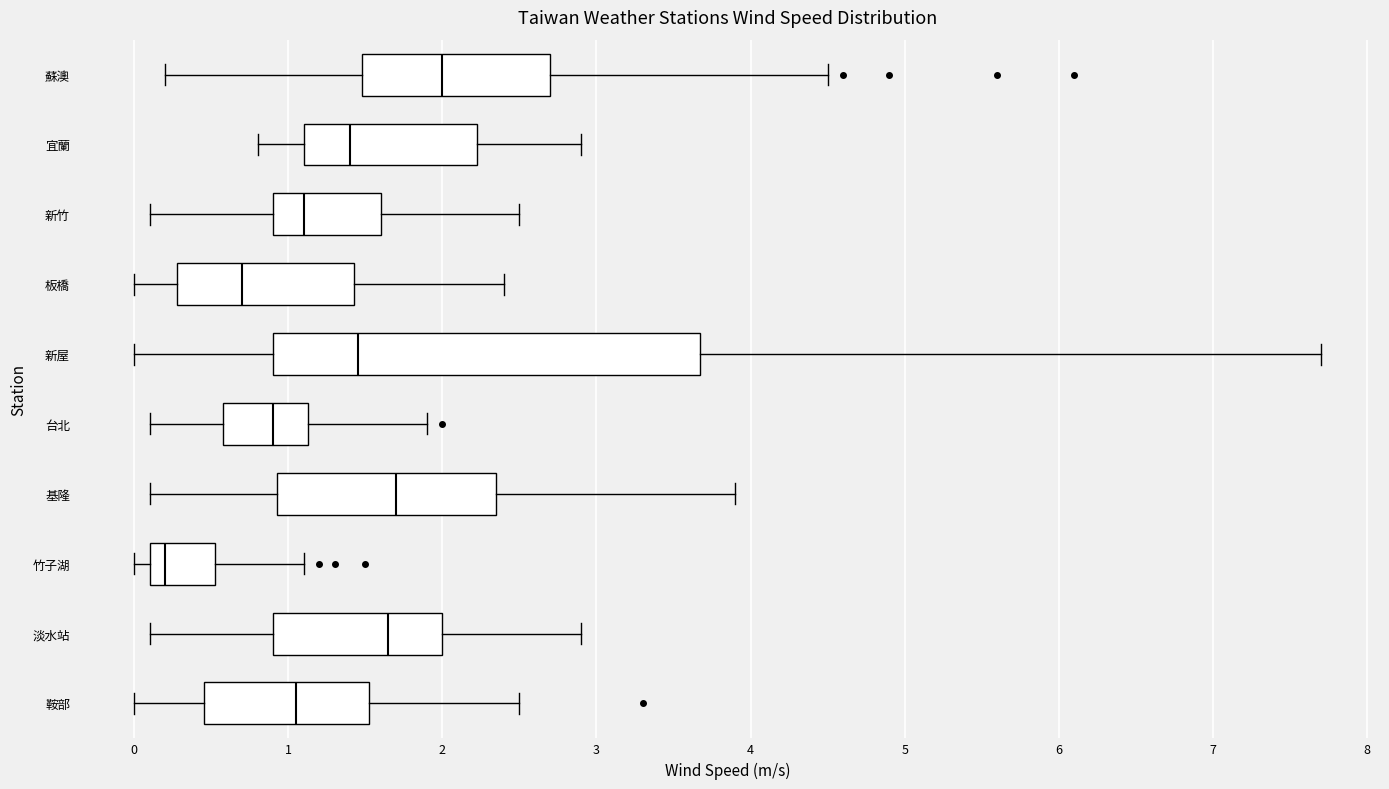

Reading bottom to top, transcribe this box plot: for each box, give where its median line is, the range the box spans, and where its two whiskers end, as read against the x-axis. The values are not printed on the chart, so give them approximately, as read against the axis.

鞍部: median 1.1, box 0.5 to 1.5, whiskers 0.0 to 2.5
淡水站: median 1.7, box 0.9 to 2.0, whiskers 0.1 to 2.9
竹子湖: median 0.2, box 0.1 to 0.5, whiskers 0.0 to 1.1
基隆: median 1.7, box 0.9 to 2.4, whiskers 0.1 to 3.9
台北: median 0.9, box 0.6 to 1.1, whiskers 0.1 to 1.9
新屋: median 1.5, box 0.9 to 3.7, whiskers 0.0 to 7.7
板橋: median 0.7, box 0.3 to 1.4, whiskers 0.0 to 2.4
新竹: median 1.1, box 0.9 to 1.6, whiskers 0.1 to 2.5
宜蘭: median 1.4, box 1.1 to 2.2, whiskers 0.8 to 2.9
蘇澳: median 2.0, box 1.5 to 2.7, whiskers 0.2 to 4.5